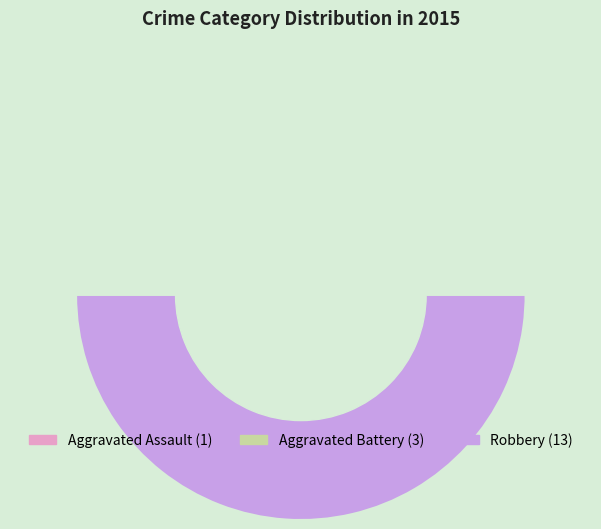

Which category has the smallest portion of the pie?

Aggravated Assault